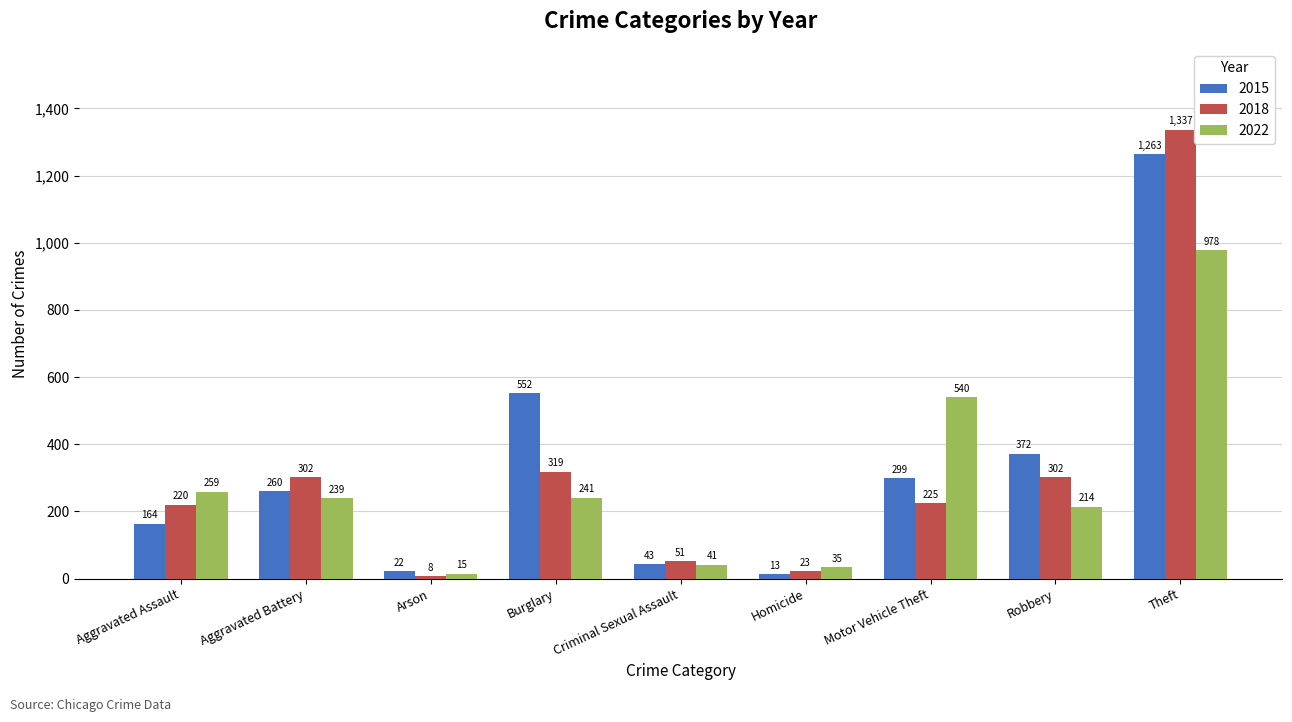

How many data points in 2022 are less than 239?

4